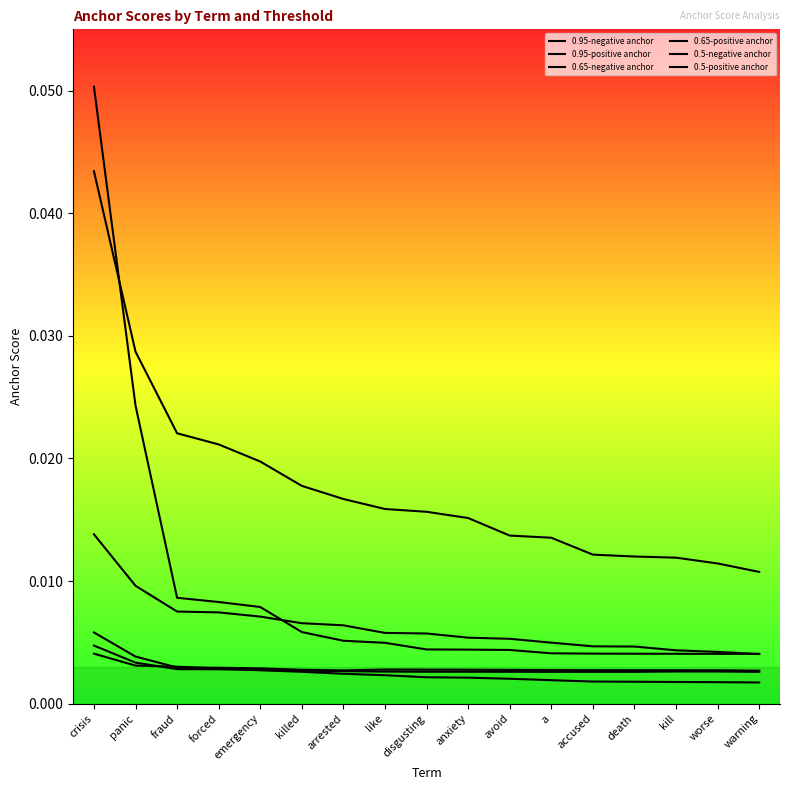

How many times do 0.95-negative anchor and 0.95-positive anchor cross each other?

1